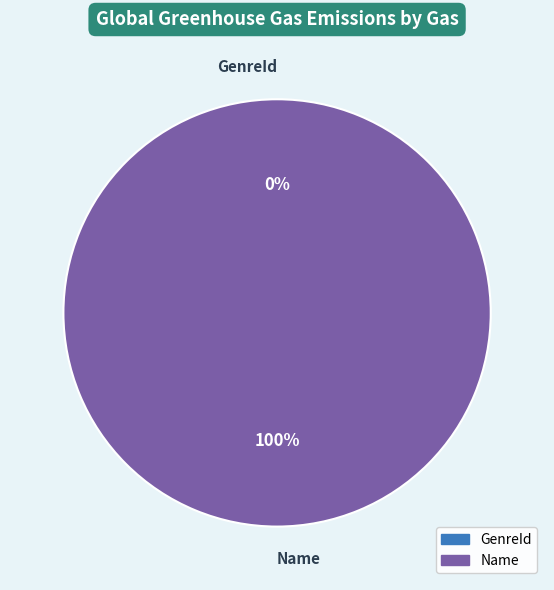

What is the total percentage of Name and GenreId?

100.0%